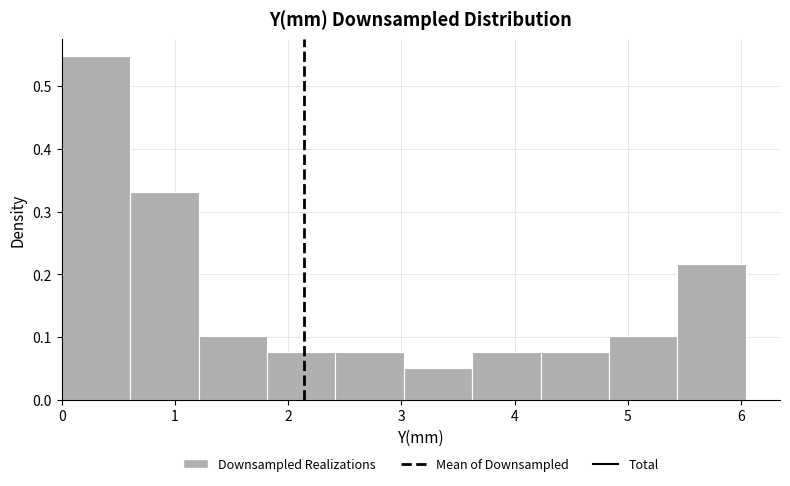

Reading left to right, transcribe this chart: for each bar, give the range it covers on the x-axis and its height. Neither the bar edges nor the heights are printed on the chart, so give them approximately, as read against the axes.

0.0 to 0.6: 0.55
0.6 to 1.2: 0.33
1.2 to 1.8: 0.10
1.8 to 2.4: 0.08
2.4 to 3.0: 0.08
3.0 to 3.6: 0.05
3.6 to 4.2: 0.08
4.2 to 4.8: 0.08
4.8 to 5.4: 0.10
5.4 to 6.0: 0.22